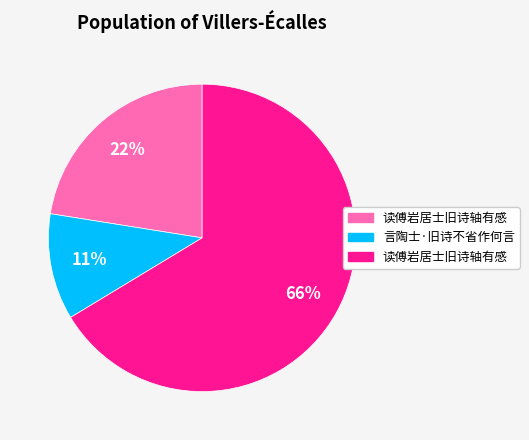

Is there any slice that represents more than half of the pie?

Yes